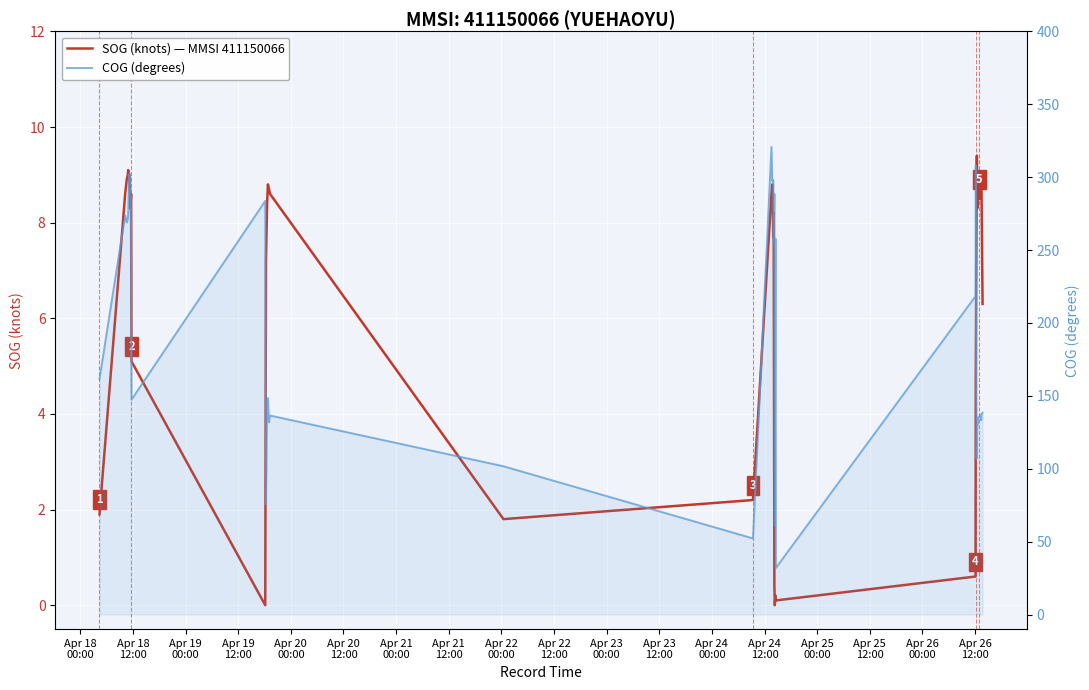

The value of SOG (knots) — MMSI 411150066 at Apr 23
00:00 is 8.8. True or false?

False